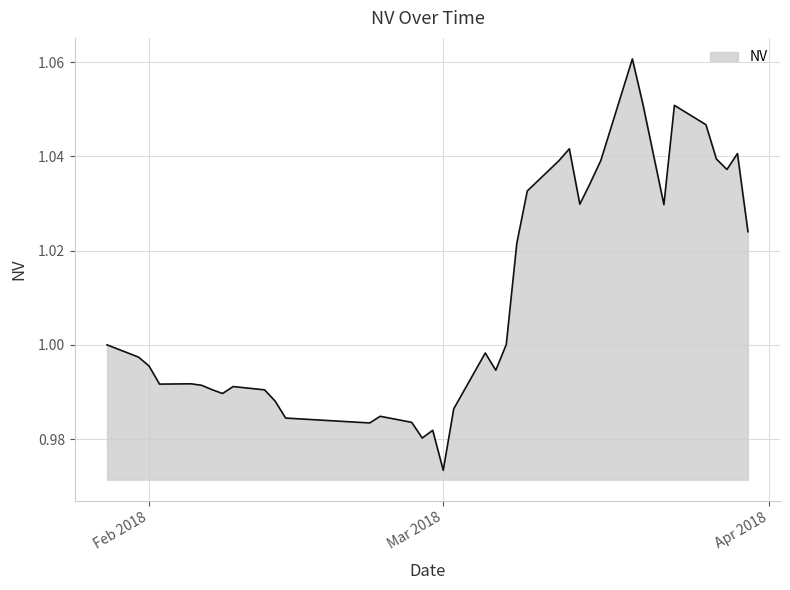

What is the label of the 12th point from the right?

2018-03-14